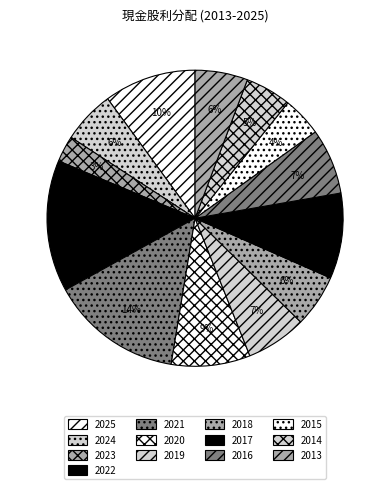

To the nearest percent, what is the combined percentage of 2016 and 2021?

22%